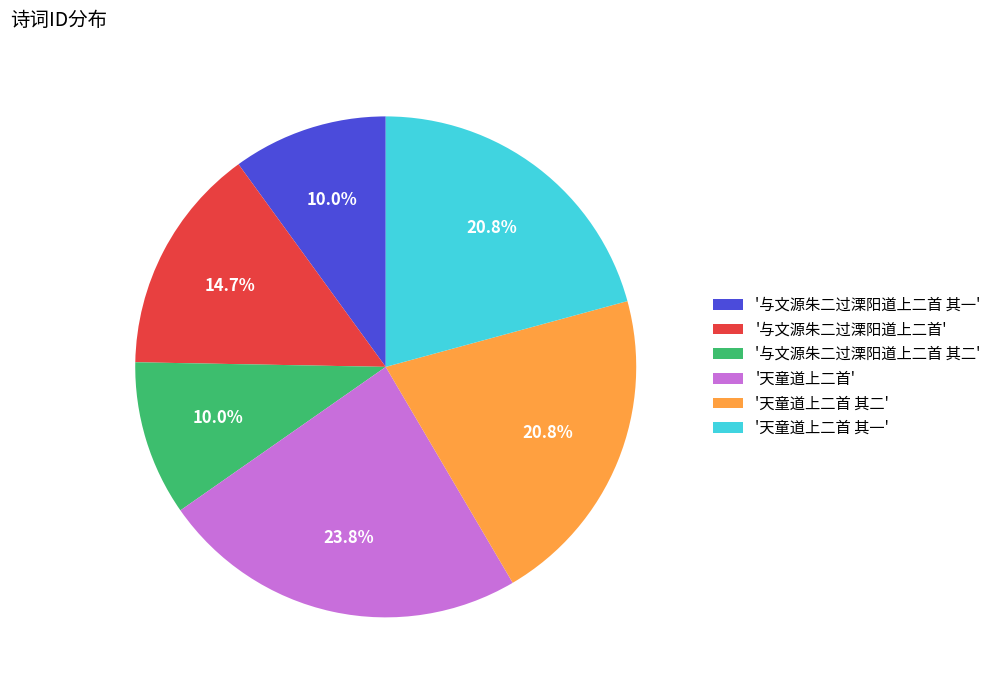

Does '天童道上二首 其二' represent more than half of the total?

No